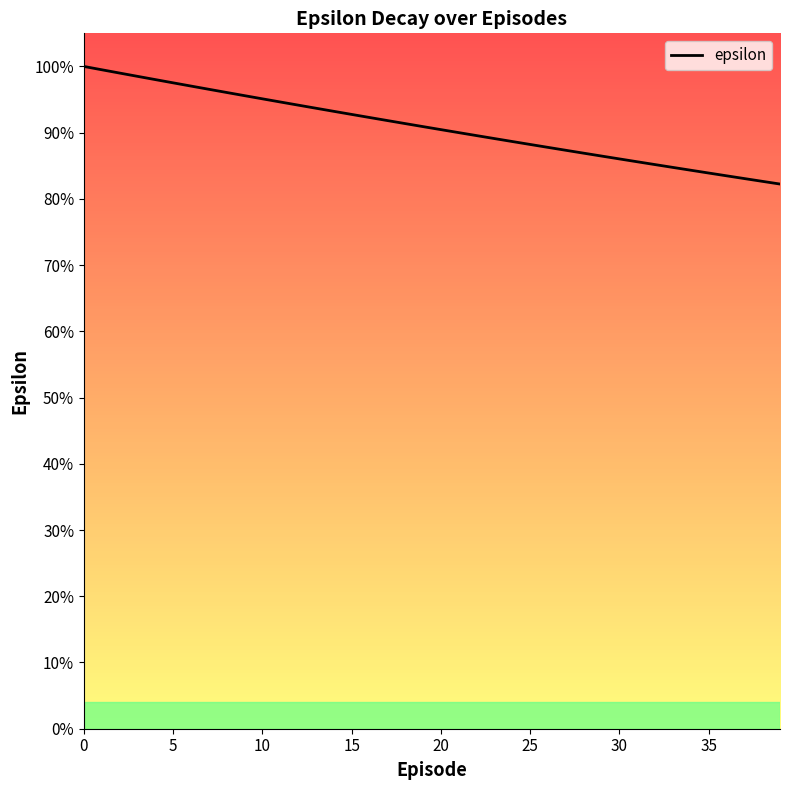

What is the maximum value shown in the chart?

1.0